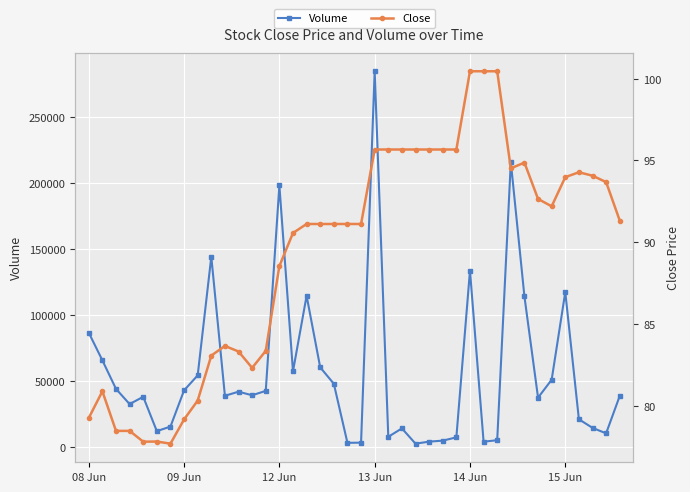

List the series in order of their overall mean, highest first.

Volume, Close